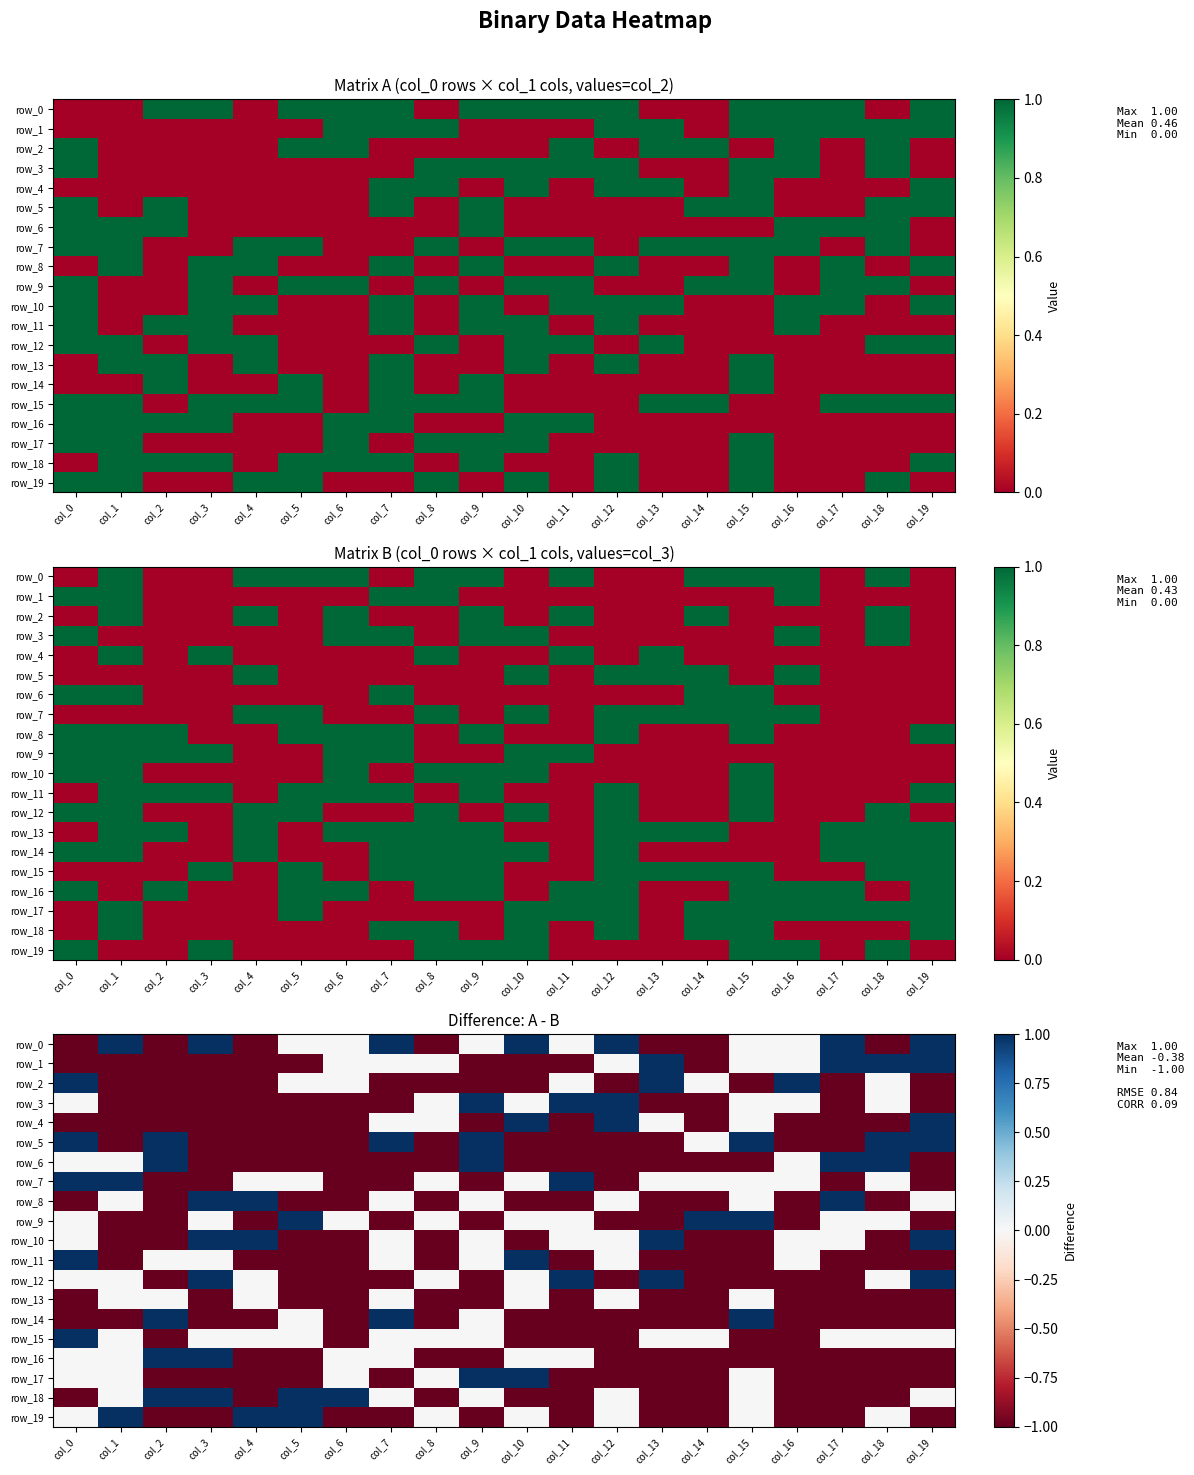

Between col_1 and col_10, which series saw the biggest shift?

row_4